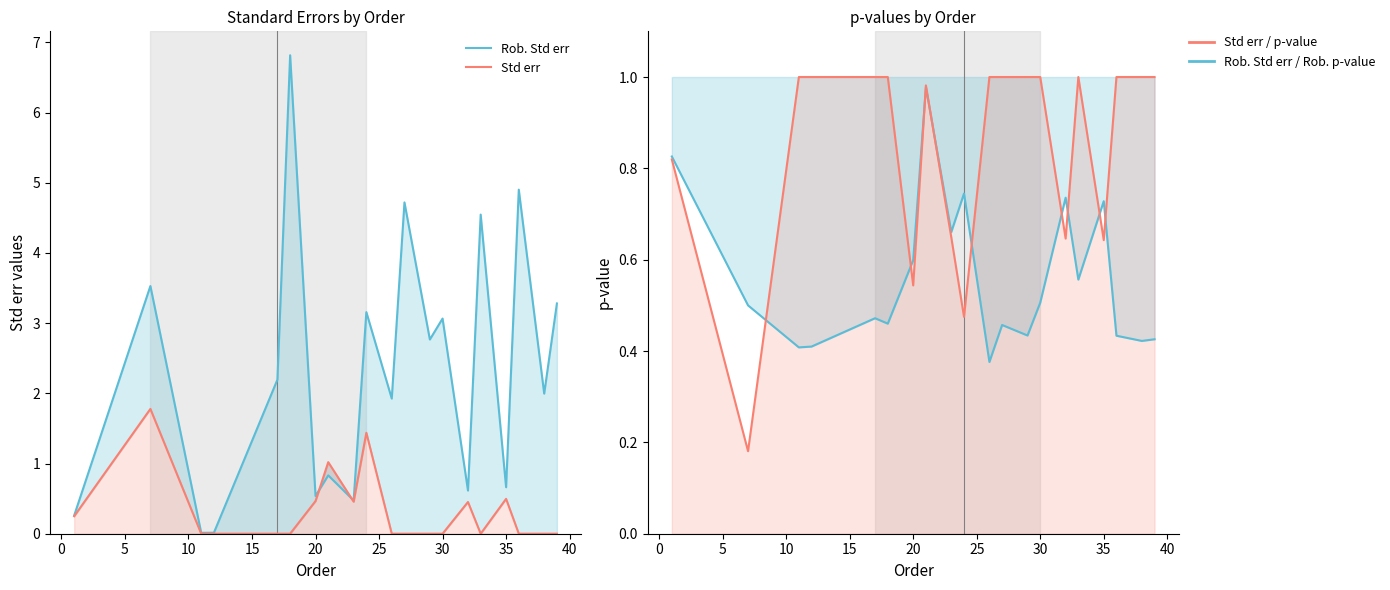

Reading left to right, list all the values displayed in this chart.

Rob. Std err: 0.3	3.5	0.0	0.0	2.2	6.8	0.5	0.8	0.5	3.2	1.9	4.7	2.8	3.1	0.6	4.5	0.7	4.9	2.0	3.3
Std err: 0.2	1.8	0.0	0.0	0.0	0.0	0.5	1.0	0.5	1.4	0.0	0.0	0.0	0.0	0.5	0.0	0.5	0.0	0.0	0.0
Rob. p-value: 0.8	0.5	0.4	0.4	0.5	0.5	0.6	1.0	0.7	0.7	0.4	0.5	0.4	0.5	0.7	0.6	0.7	0.4	0.4	0.4
p-value: 0.8	0.2	1.0	1.0	1.0	1.0	0.5	1.0	0.6	0.5	1.0	1.0	1.0	1.0	0.6	1.0	0.6	1.0	1.0	1.0